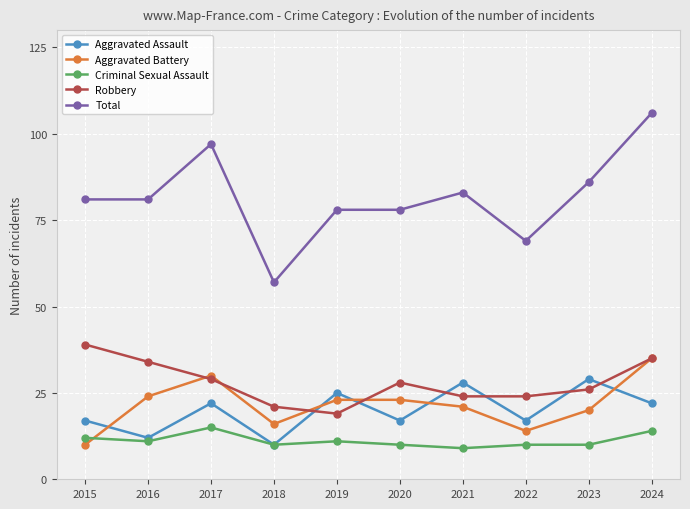

Which category has the lowest value in the Aggravated Assault series?

2018